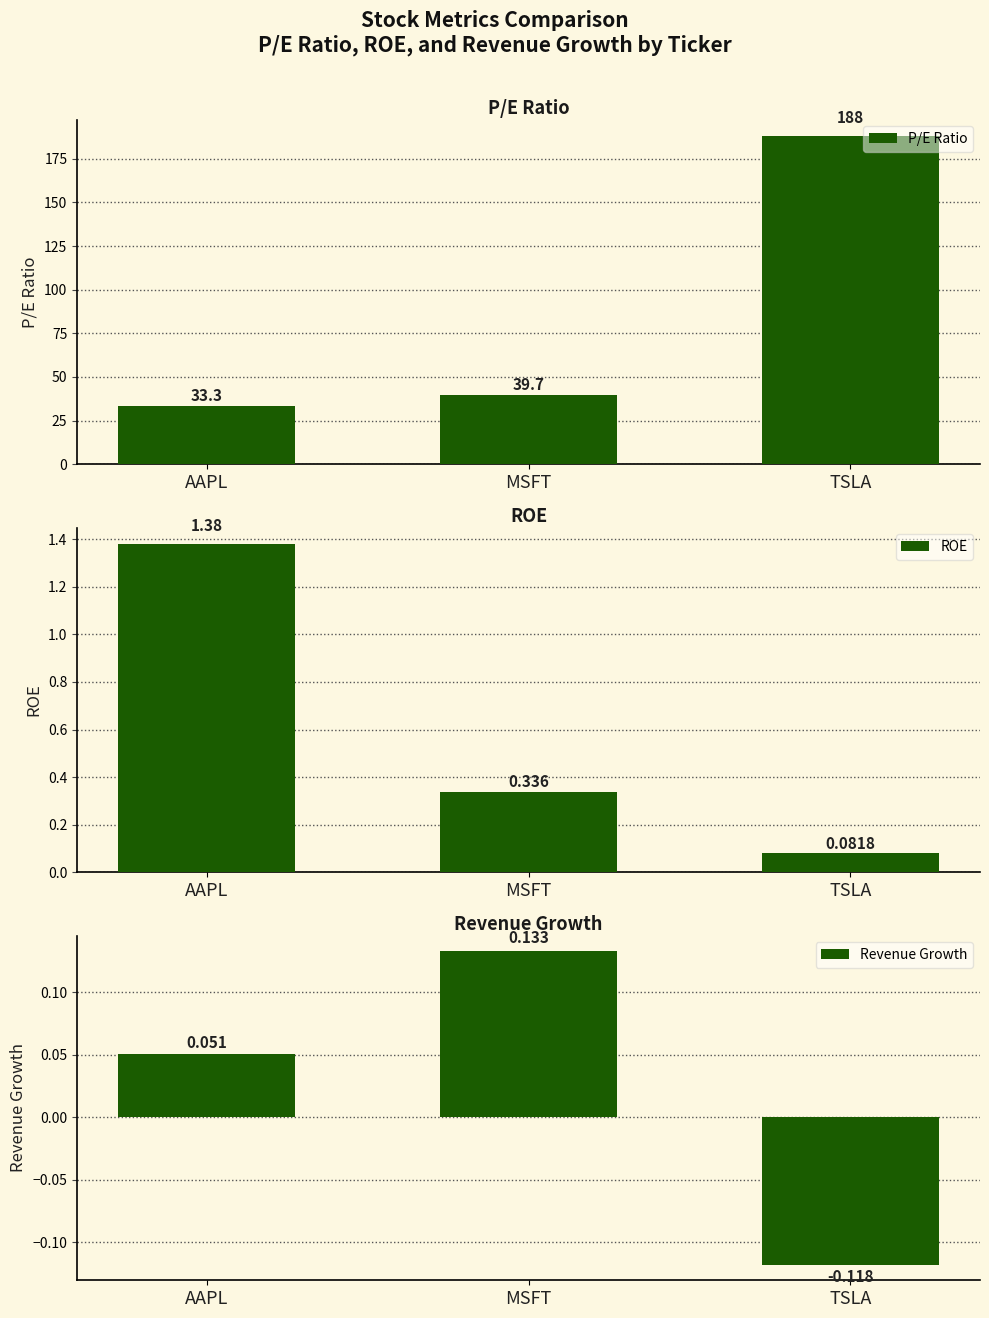

Is it true that ROE equals 0.3 at MSFT?

True